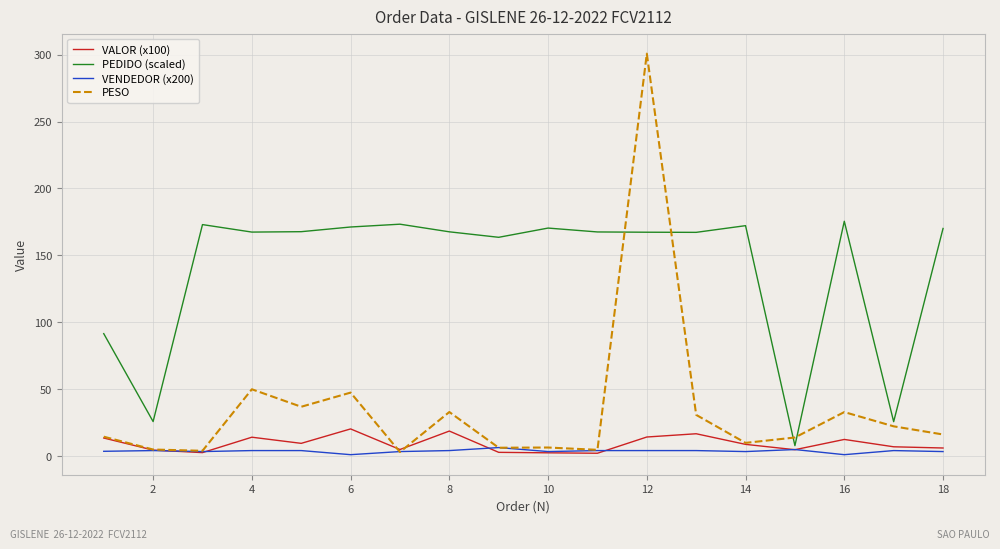

Which series has the largest total across all categories?

PEDIDO (scaled)